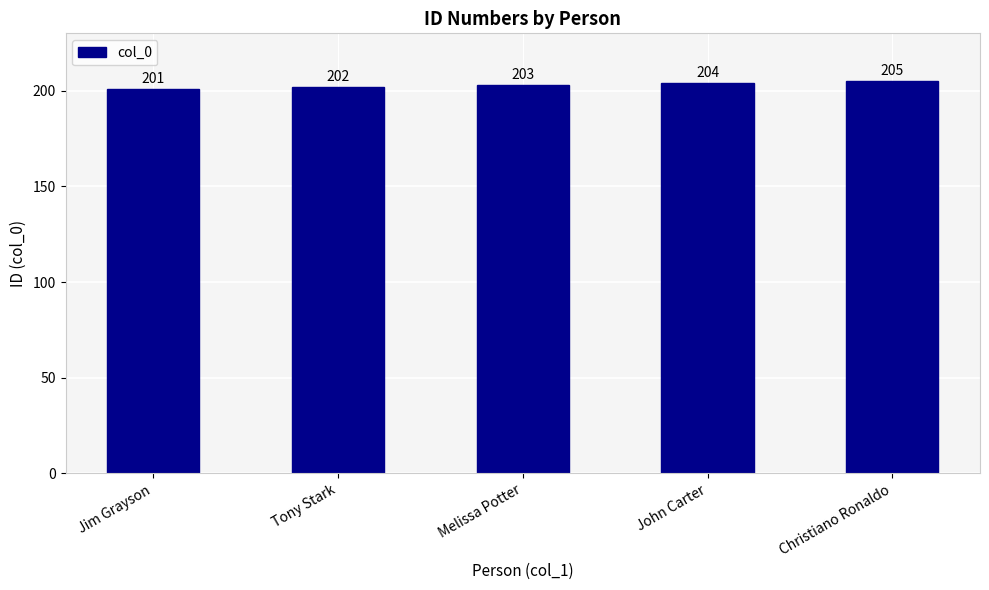

What is the sum of the values at John Carter and Christiano Ronaldo?

409